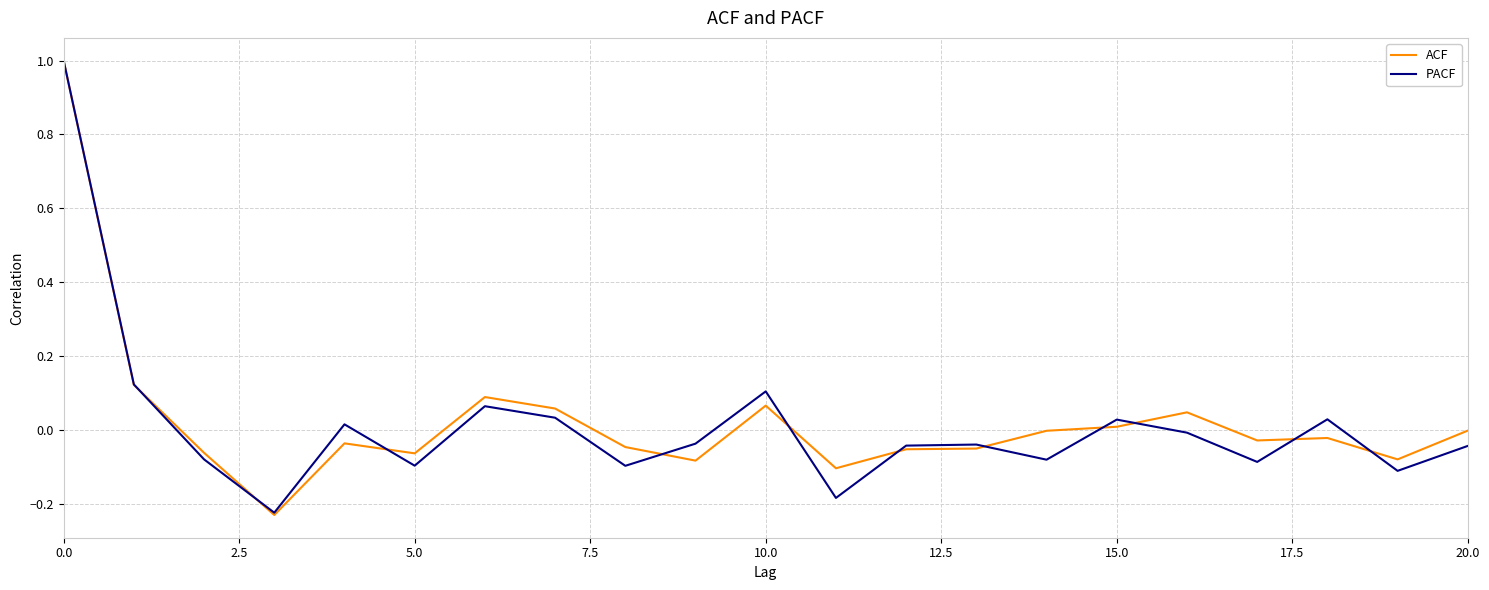

Which series has the largest total across all categories?

ACF